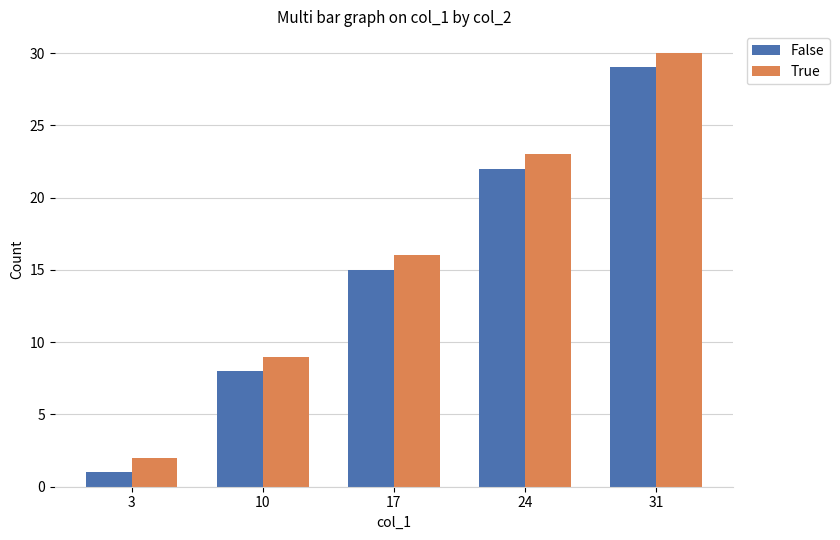

Is it true that False equals 8 at 24?

False